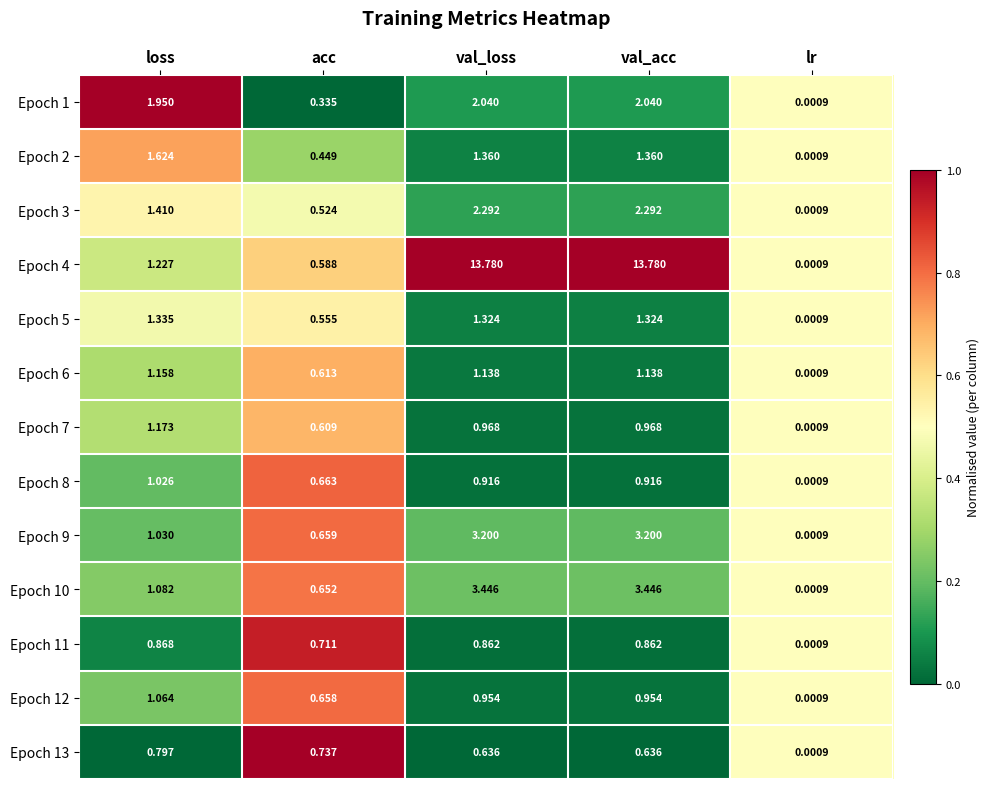

Is the value of Epoch 5 at lr greater than the value of Epoch 12 at val_loss?

No